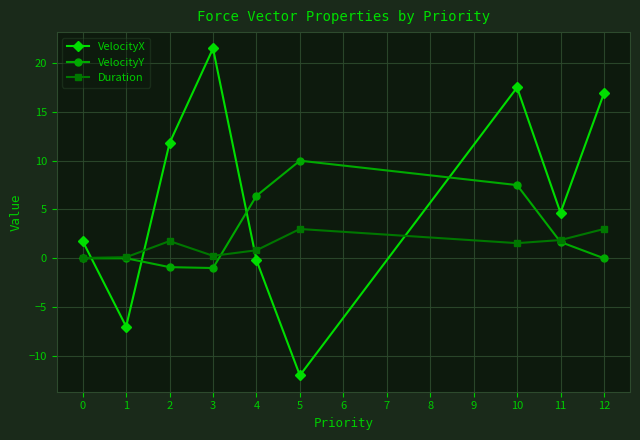

Does the chart display data point markers on the line(s)?

Yes